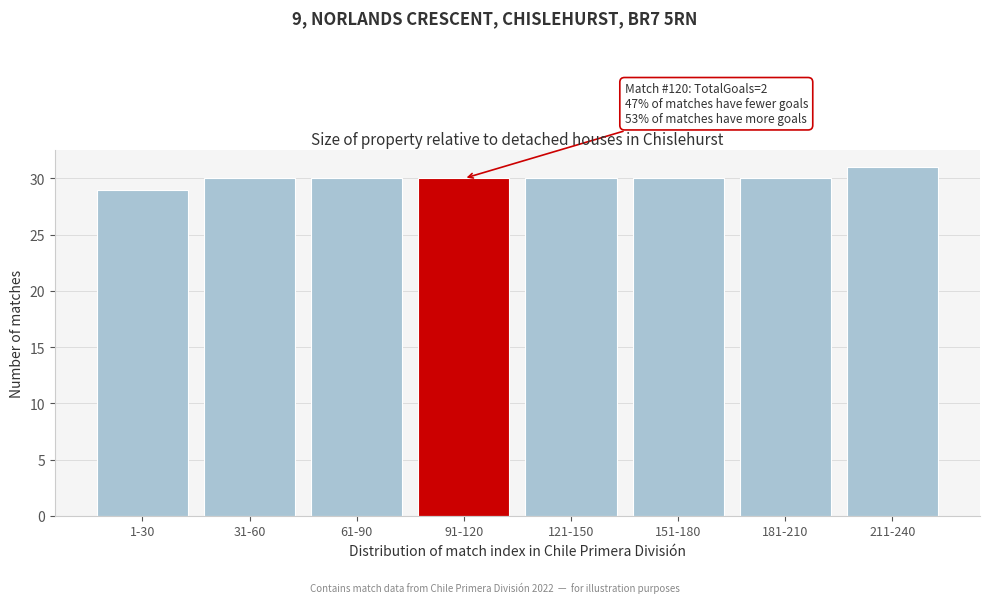

Reading left to right, list all the values displayed in this chart.

29	30	30	30	30	30	30	31